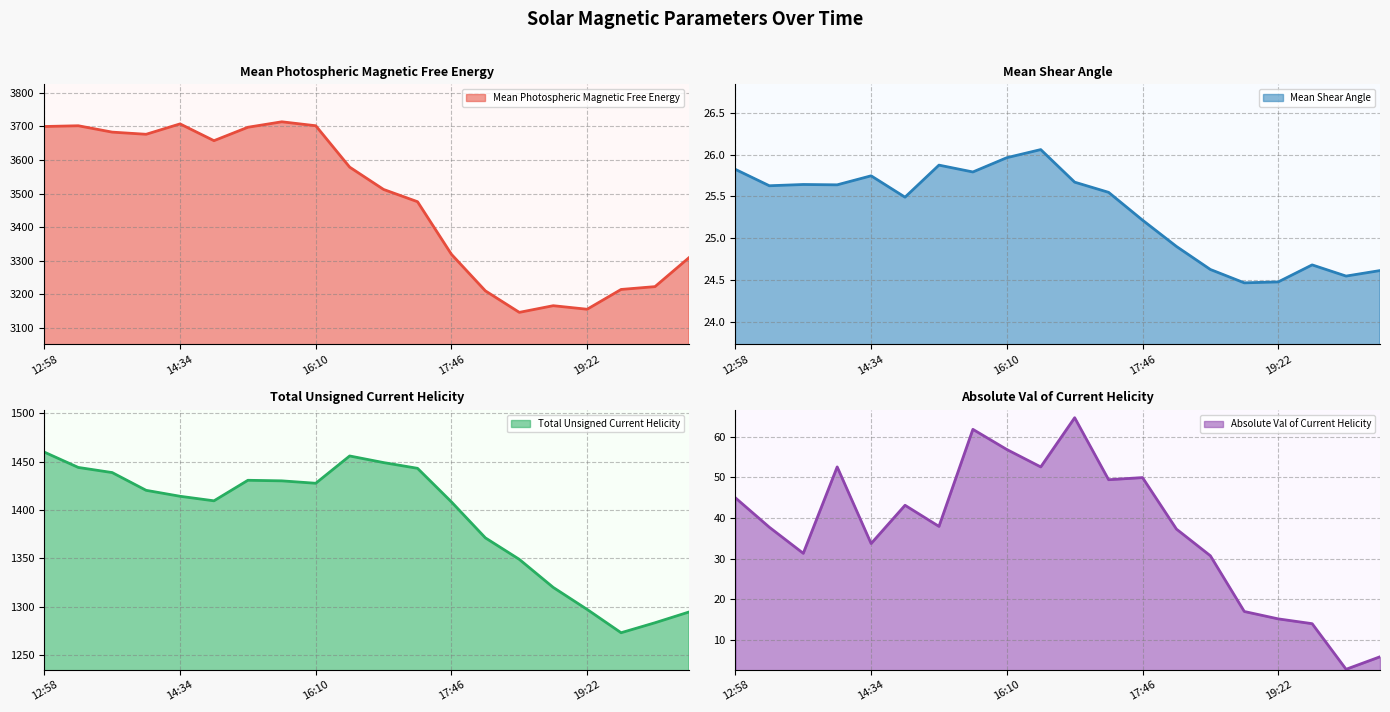

Which series has the largest total across all categories?

Mean Photospheric Magnetic Free Energy